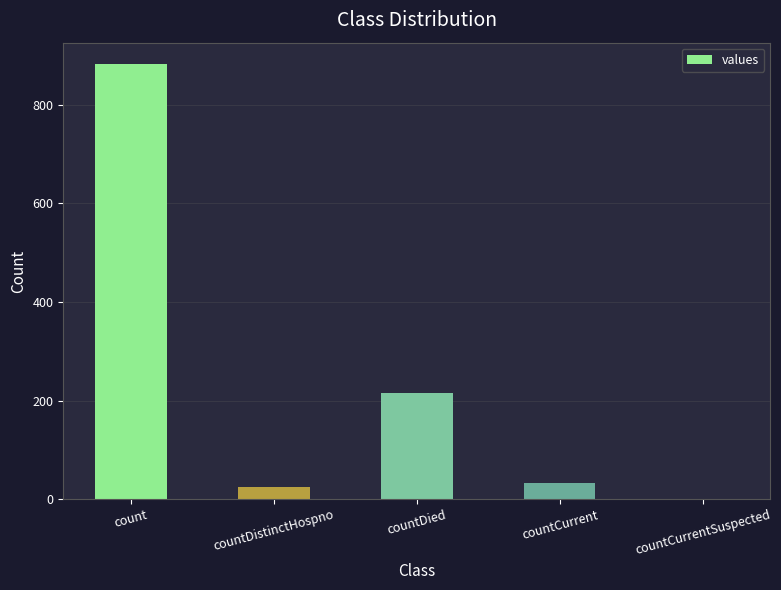

Which category has the highest value across all series?

count